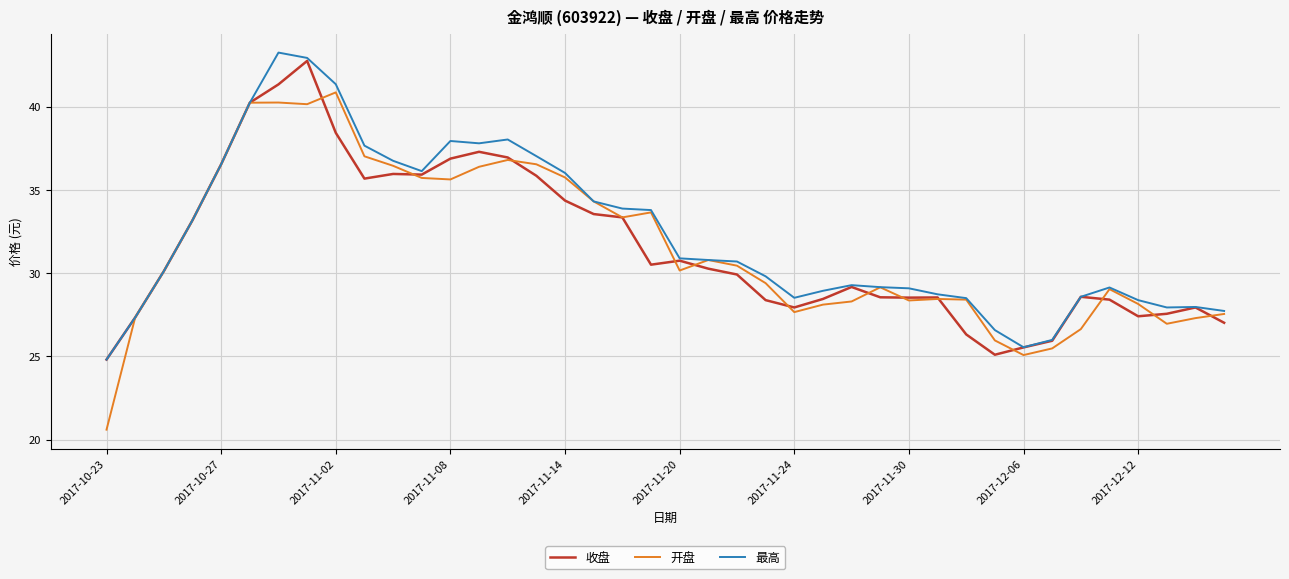

What is the minimum value for 收盘?

24.8